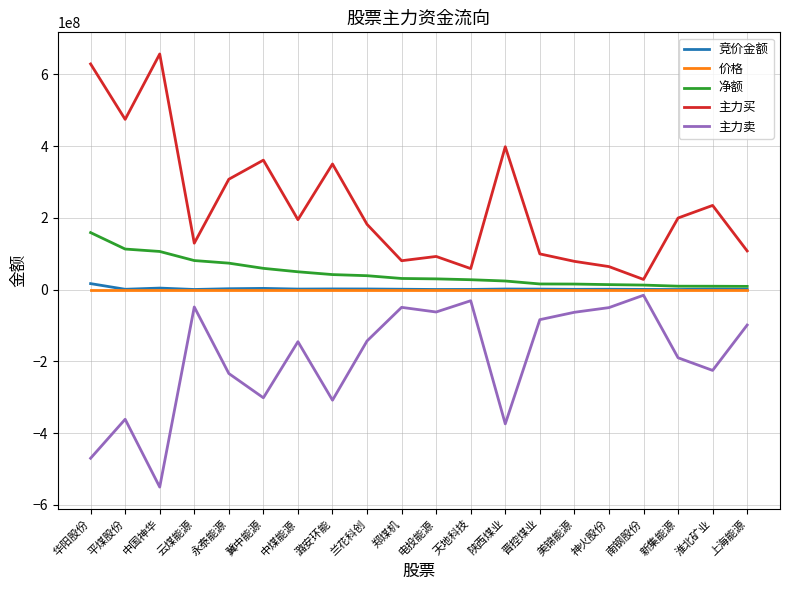

Where does the 主力买 series first go above 194937025?

华阳股份